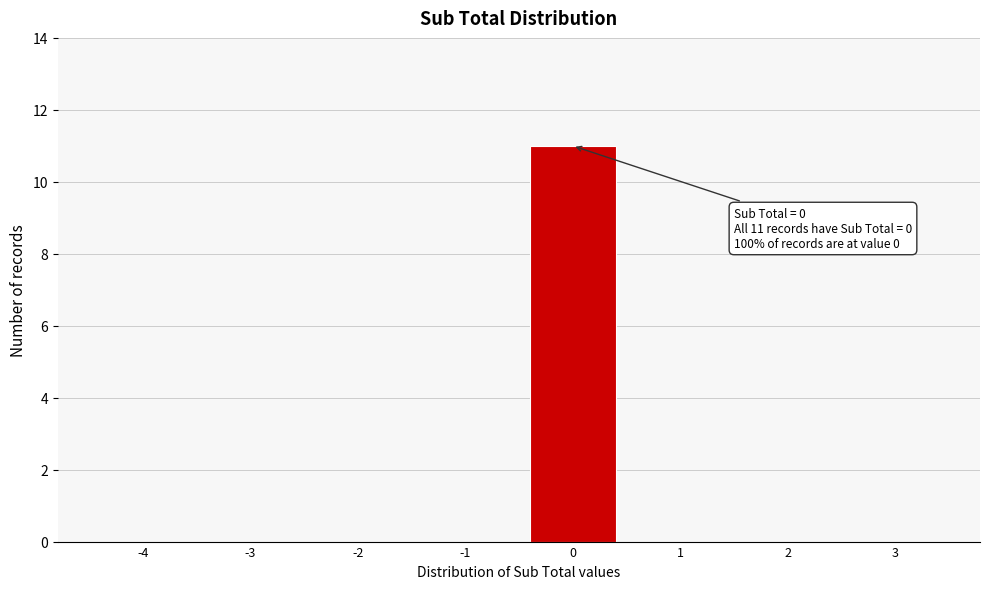

Reading left to right, extract all data points from this chart.

-4=0	-3=0	-2=0	-1=0	0=11	1=0	2=0	3=0